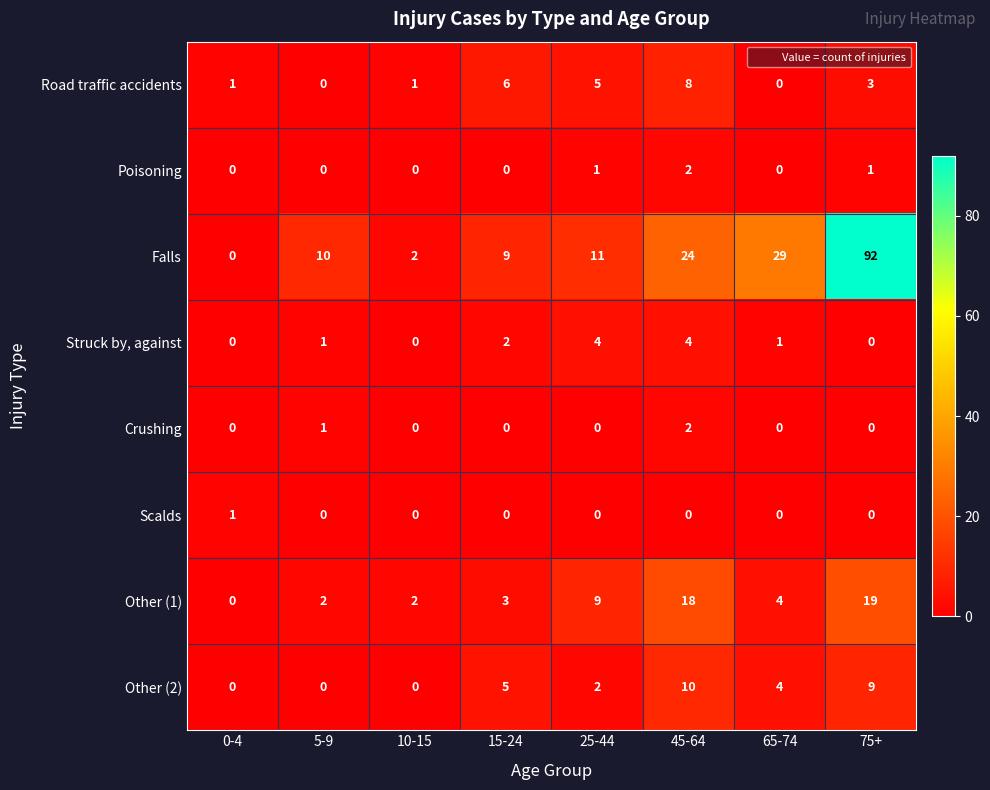

What is the total value across all series at 0-4?

2